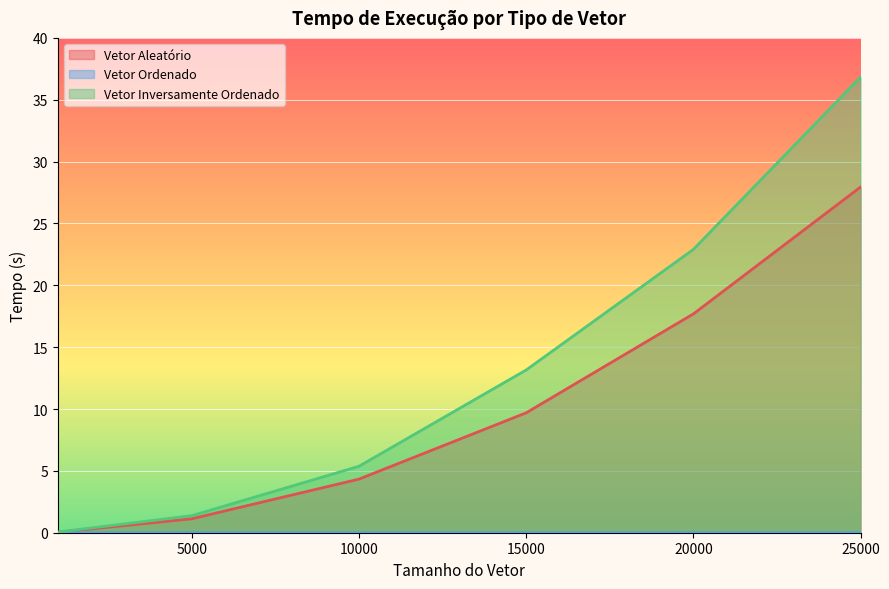

True or false: Vetor Inversamente Ordenado has more than 2 points higher than both neighbors.

False